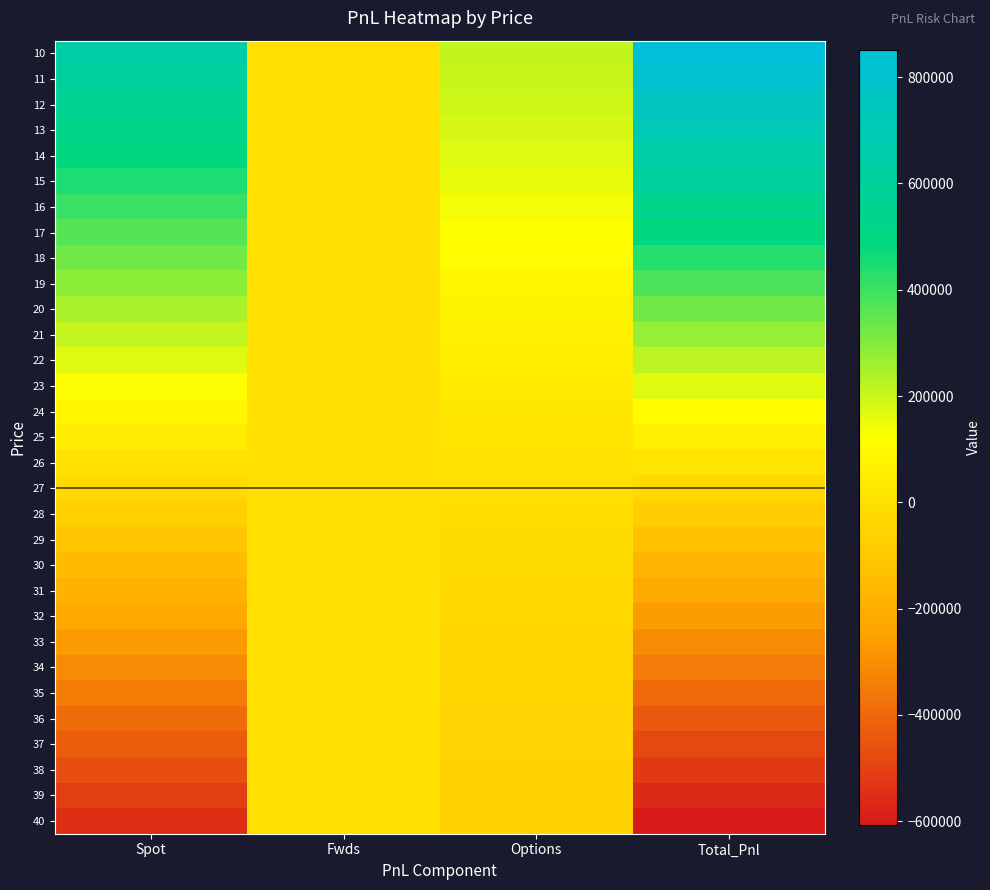

Reading left to right, what are all the values shown in this chart?

10: Spot=643566.5	Fwds=0.0	Options=208350.5	Total_Pnl=851917.0
11: Spot=603840.2	Fwds=0.0	Options=201354.6	Total_Pnl=805194.8
12: Spot=564113.9	Fwds=0.0	Options=192289.5	Total_Pnl=756403.4
13: Spot=524387.6	Fwds=0.0	Options=181293.6	Total_Pnl=705681.2
14: Spot=484661.2	Fwds=0.0	Options=168642.0	Total_Pnl=653303.2
15: Spot=444934.9	Fwds=0.0	Options=154695.7	Total_Pnl=599630.6
16: Spot=405208.6	Fwds=0.0	Options=139853.5	Total_Pnl=545062.0
17: Spot=365482.2	Fwds=0.0	Options=124511.2	Total_Pnl=489993.4
18: Spot=325755.9	Fwds=0.0	Options=109033.4	Total_Pnl=434789.3
19: Spot=286029.6	Fwds=0.0	Options=93735.7	Total_Pnl=379765.3
20: Spot=246303.2	Fwds=0.0	Options=78876.4	Total_Pnl=325179.7
21: Spot=206576.9	Fwds=0.0	Options=64654.9	Total_Pnl=271231.9
22: Spot=166850.6	Fwds=0.0	Options=51215.3	Total_Pnl=218065.8
23: Spot=127124.3	Fwds=0.0	Options=38652.0	Total_Pnl=165776.2
24: Spot=87397.9	Fwds=0.0	Options=27017.9	Total_Pnl=114415.8
25: Spot=47671.6	Fwds=0.0	Options=16331.5	Total_Pnl=64003.1
26: Spot=7945.3	Fwds=0.0	Options=6584.8	Total_Pnl=14530.0
27: Spot=-31781.1	Fwds=0.0	Options=-2250.6	Total_Pnl=-34031.6
28: Spot=-71507.4	Fwds=0.0	Options=-10217.0	Total_Pnl=-81724.4
29: Spot=-111233.7	Fwds=0.0	Options=-17366.6	Total_Pnl=-128600.3
30: Spot=-150960.1	Fwds=0.0	Options=-23757.0	Total_Pnl=-174717.0
31: Spot=-190686.4	Fwds=0.0	Options=-29448.5	Total_Pnl=-220134.9
32: Spot=-230412.7	Fwds=0.0	Options=-34501.9	Total_Pnl=-264914.6
33: Spot=-270139.0	Fwds=0.0	Options=-38976.6	Total_Pnl=-309115.7
34: Spot=-309865.4	Fwds=0.0	Options=-42929.6	Total_Pnl=-352795.0
35: Spot=-349591.7	Fwds=0.0	Options=-46414.5	Total_Pnl=-396006.2
36: Spot=-389318.0	Fwds=0.0	Options=-49481.2	Total_Pnl=-438799.3
37: Spot=-429044.4	Fwds=0.0	Options=-52175.9	Total_Pnl=-481220.2
38: Spot=-468770.7	Fwds=0.0	Options=-54540.4	Total_Pnl=-523311.1
39: Spot=-508497.0	Fwds=0.0	Options=-56613.0	Total_Pnl=-565110.0
40: Spot=-548223.4	Fwds=0.0	Options=-58427.8	Total_Pnl=-606651.2